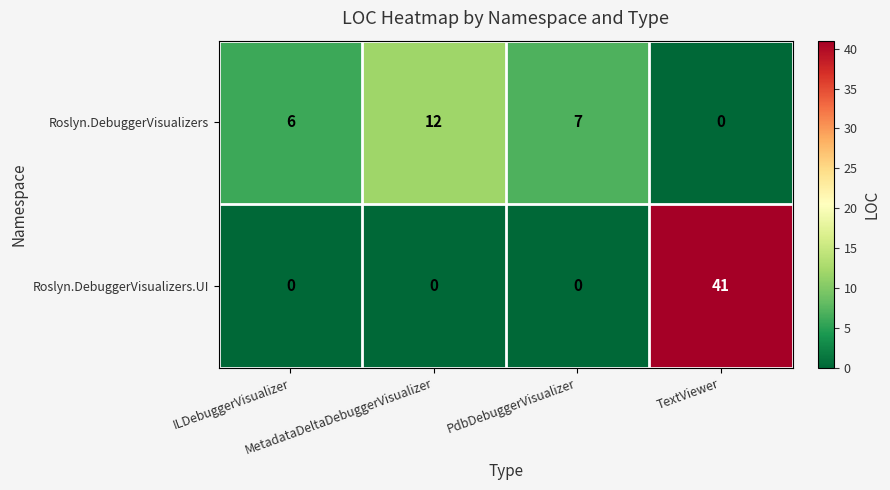

What is the total value across all series at MetadataDeltaDebuggerVisualizer?

12